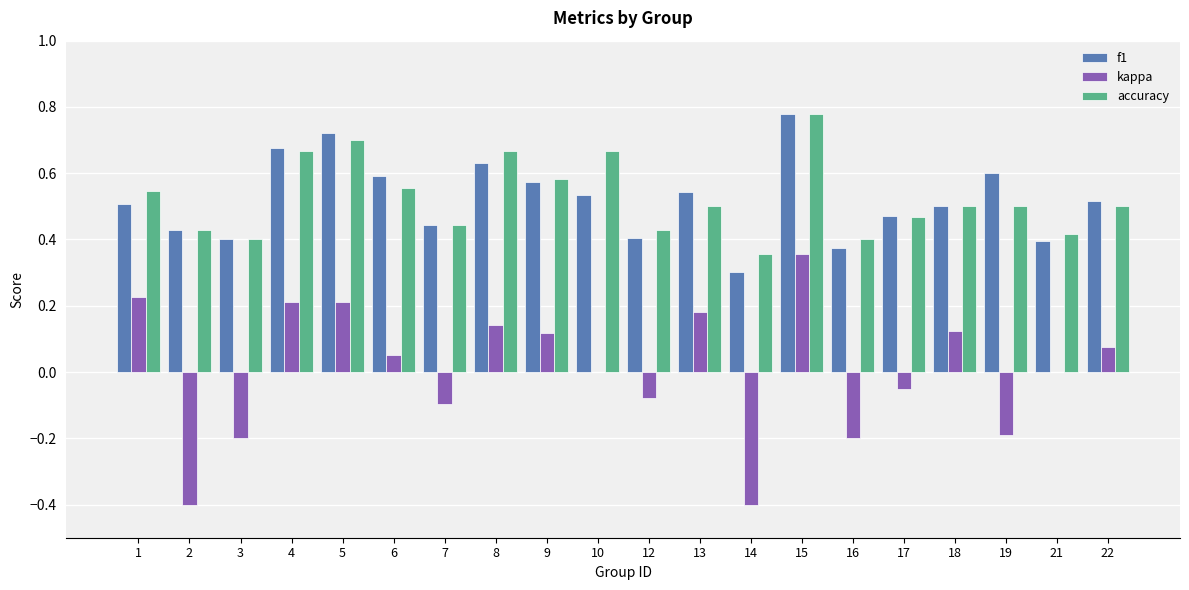

Between 5 and 9, which series saw the biggest shift?

f1